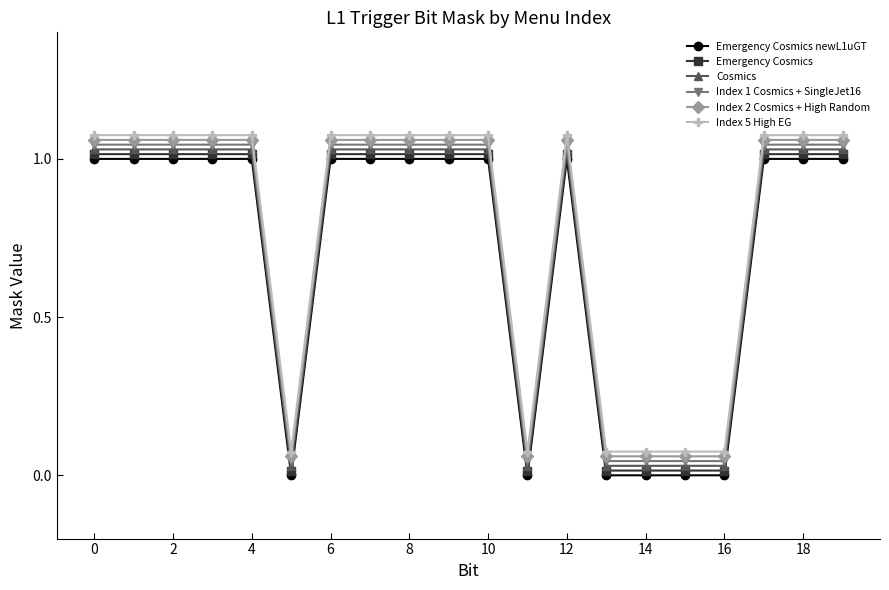

True or false: Emergency Cosmics newL1uGT has more than 0 points higher than both neighbors.

True